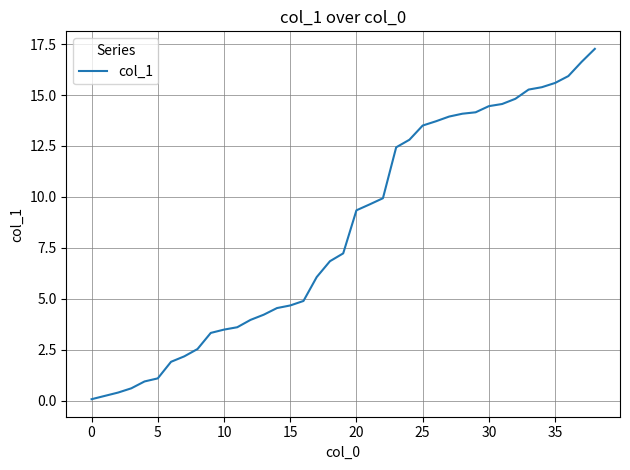

What is the difference between the maximum and minimum values?

17.2